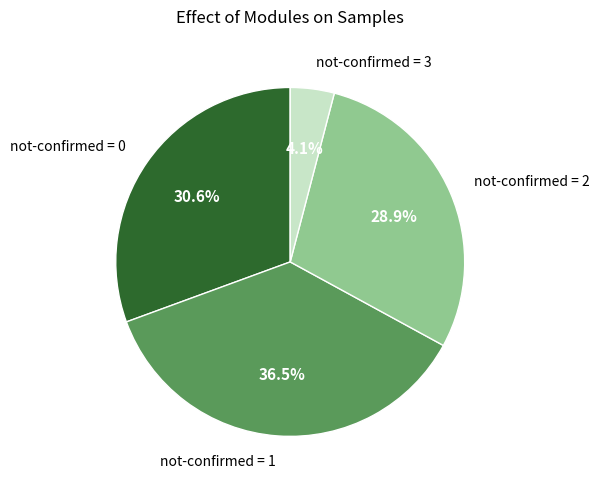

Is the sum of not-confirmed = 1 and not-confirmed = 3 greater than half?

No